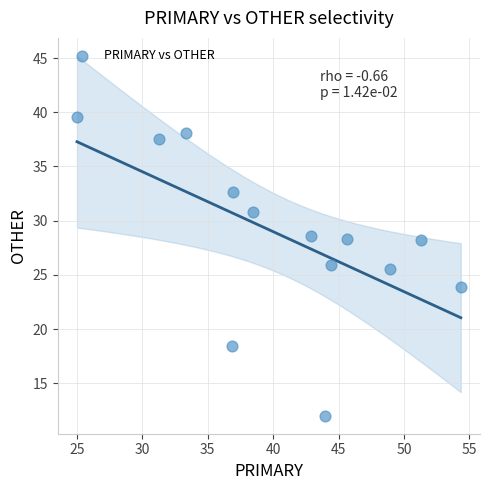

What Y value in the scatter plot is closest to 25?

25.5